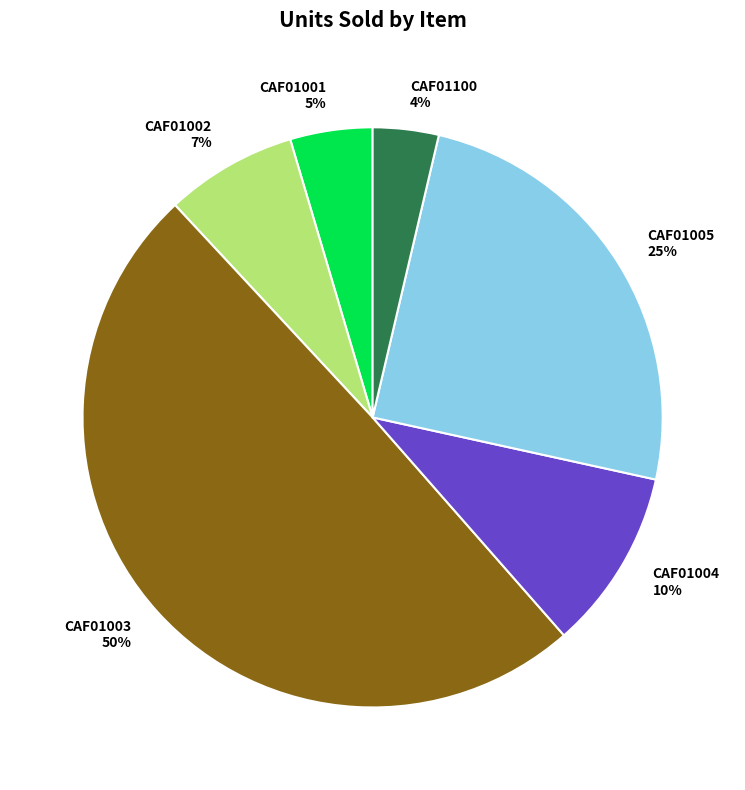

Is the sum of CAF01003 and CAF01005 greater than half?

Yes